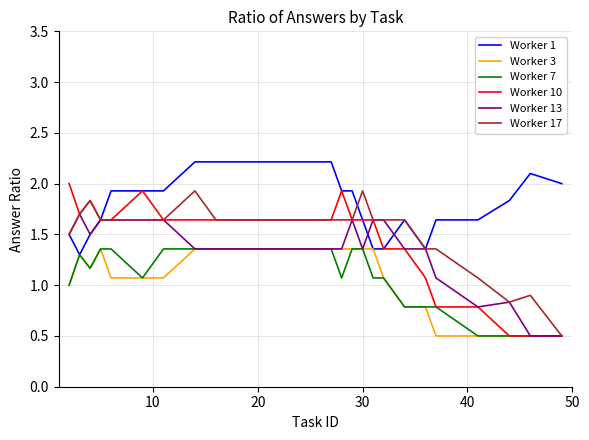

Which series has the largest range (max minus min)?

Worker 10